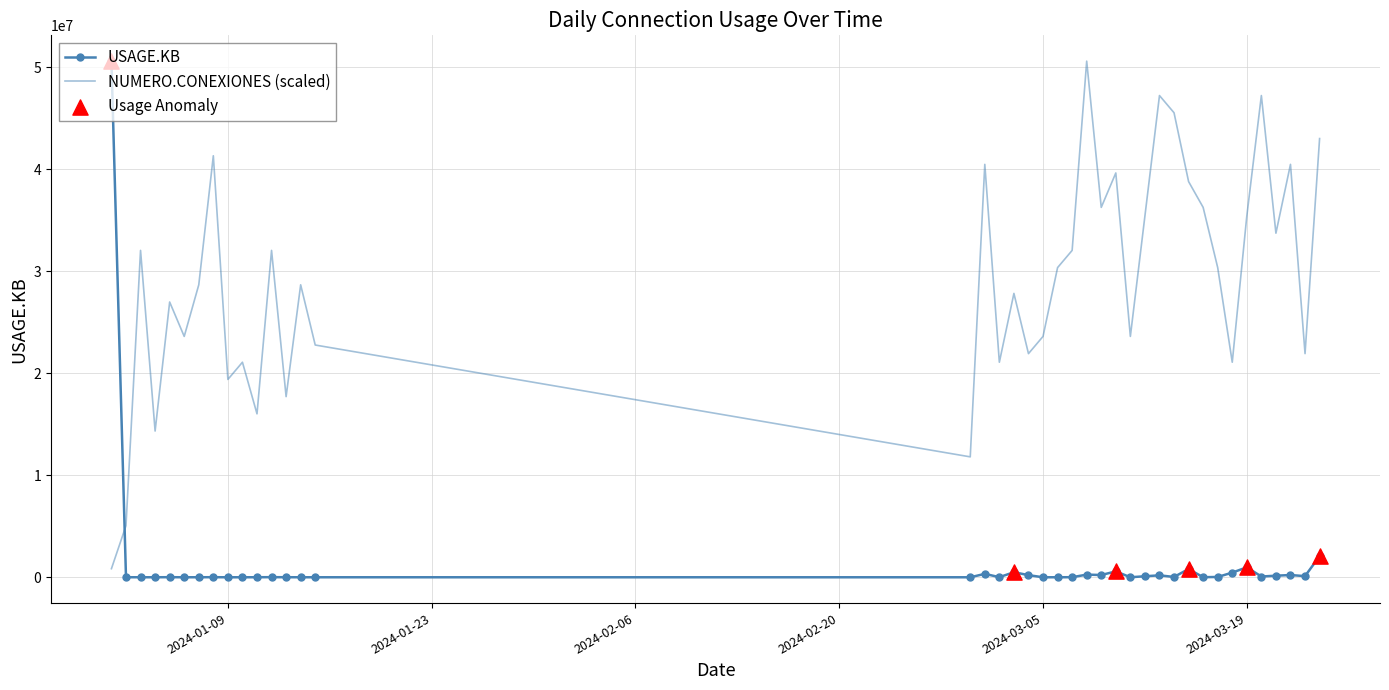

What is the difference between the maximum and minimum values in the NUMERO.CONEXIONES (scaled) series?

49760376.8